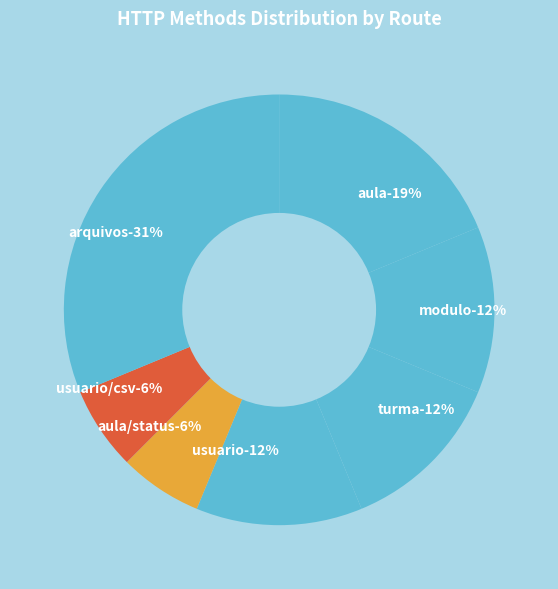

The modulo slice represents 1% of the pie. True or false?

False